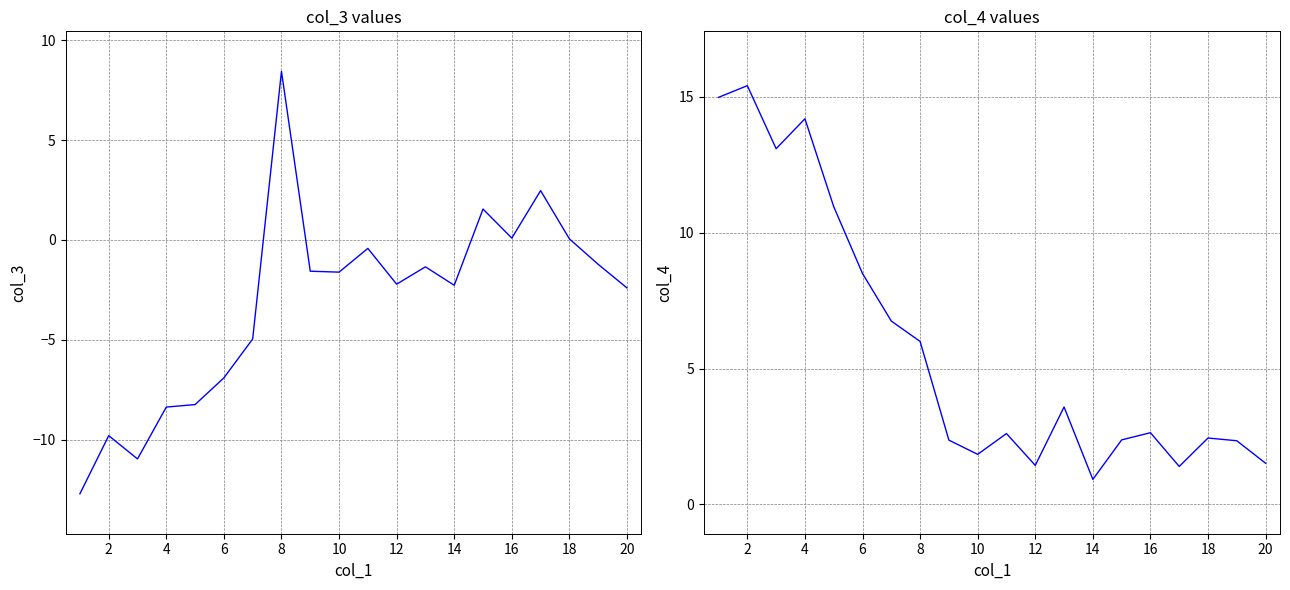

What is the greatest value displayed?

15.4